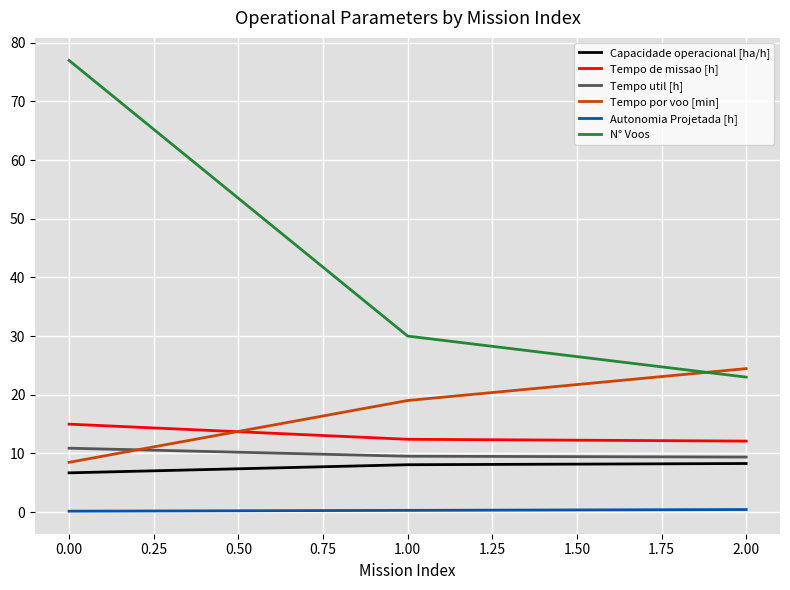

What is the maximum value shown in the chart?

77.0